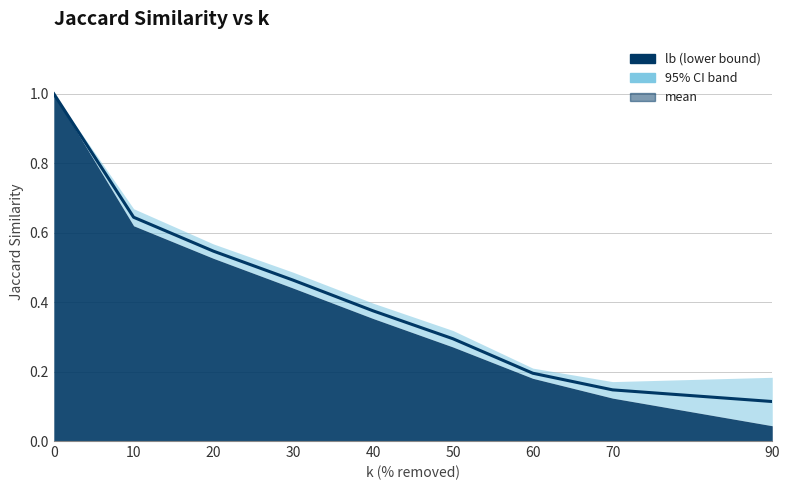

What is the sum of all values?

3.8